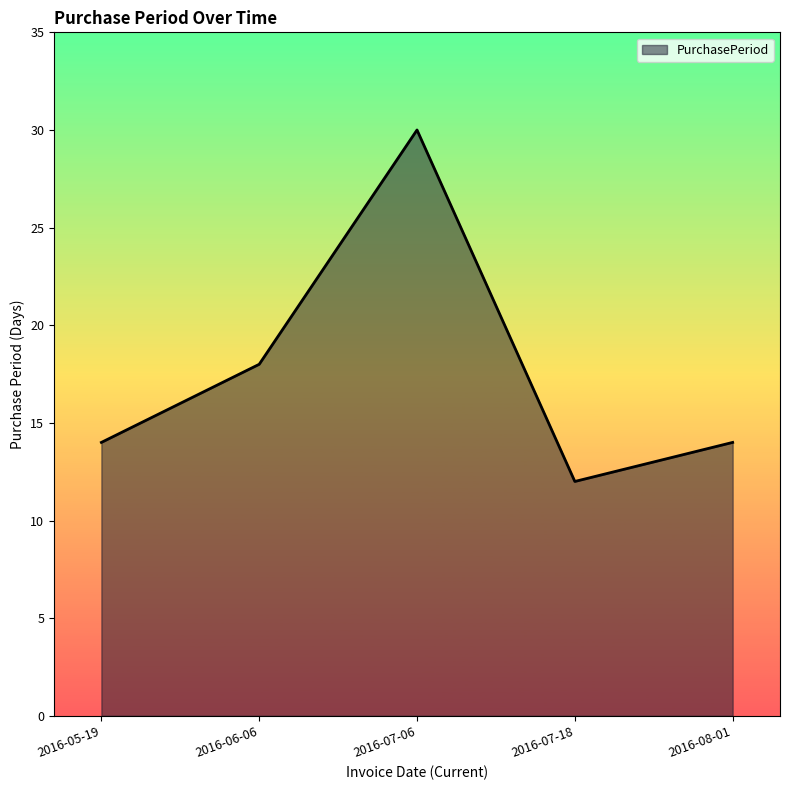

Count the number of categories in the chart.

5